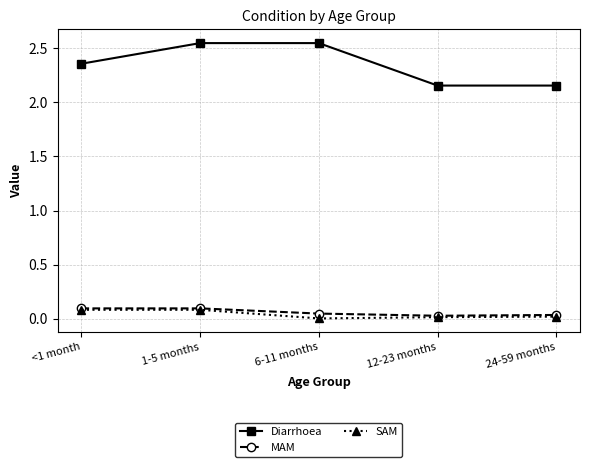

True or false: MAM and Diarrhoea intersect in this chart.

False